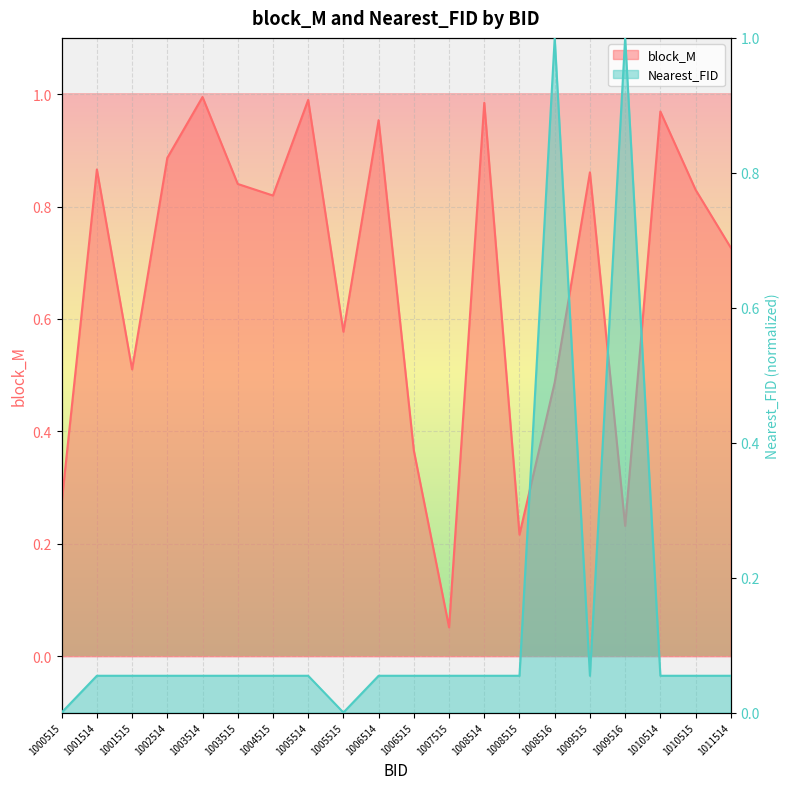

What is the difference between the second highest and minimum values in the Nearest_FID series?

1.0